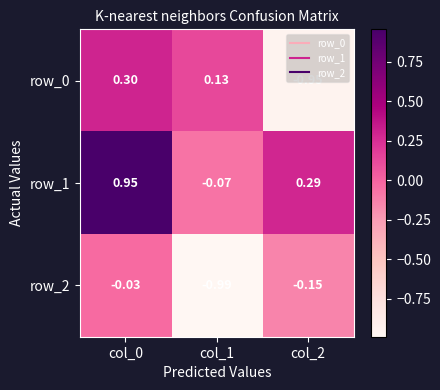

Is the value of row_0 at col_0 greater than the value of row_2 at col_1?

Yes